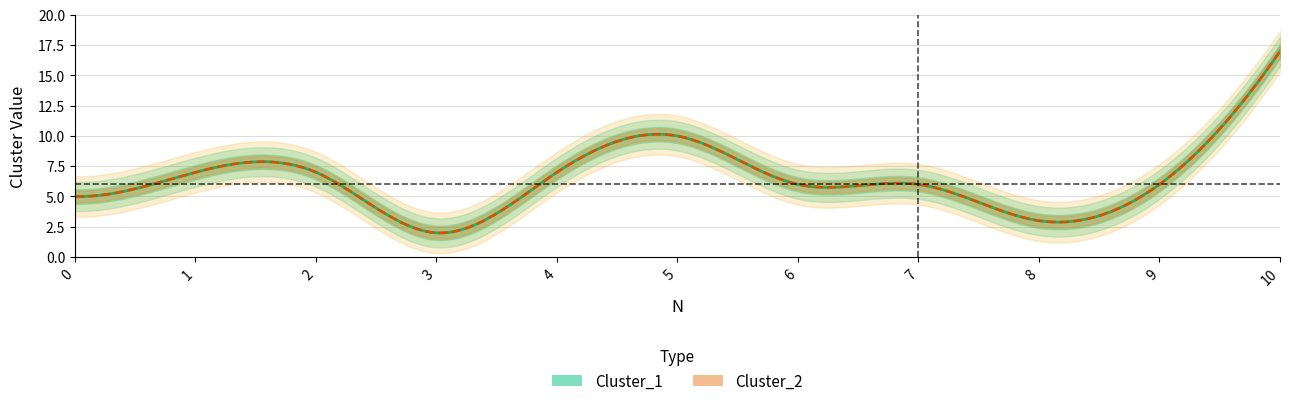

What is the sum of the Cluster_1 values at 3 and 0?

7